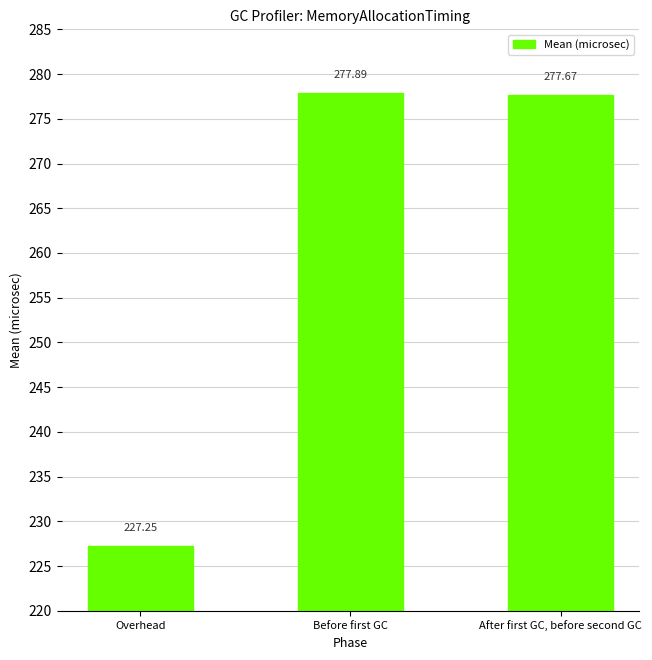

What is the sum of all values?

782.8